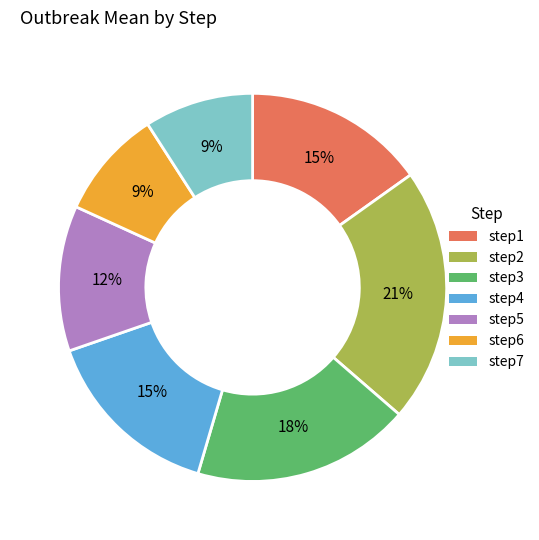

Is there any slice that represents more than half of the pie?

No